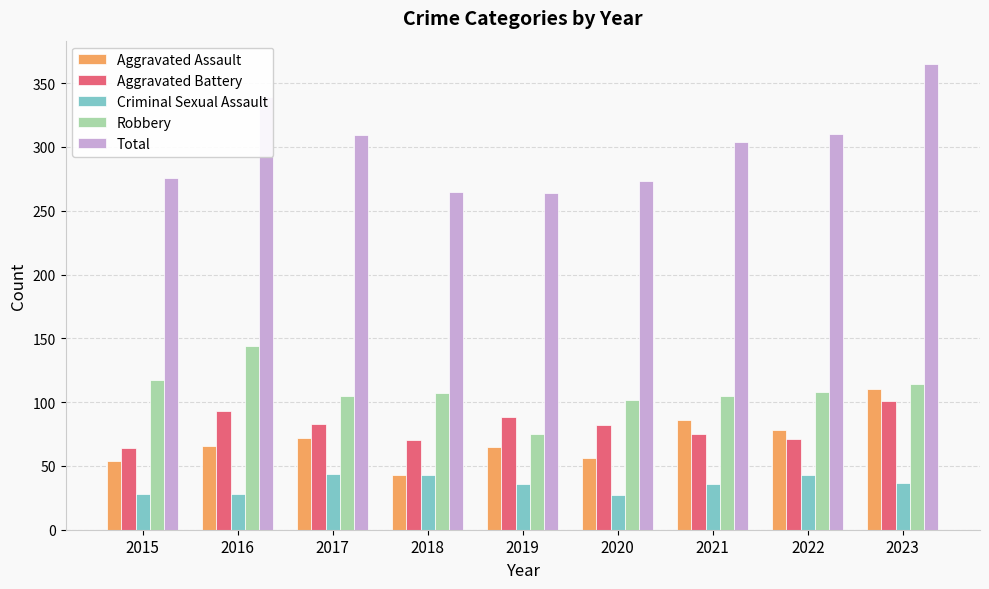

What is the approximate value of Aggravated Battery at 2017?

83